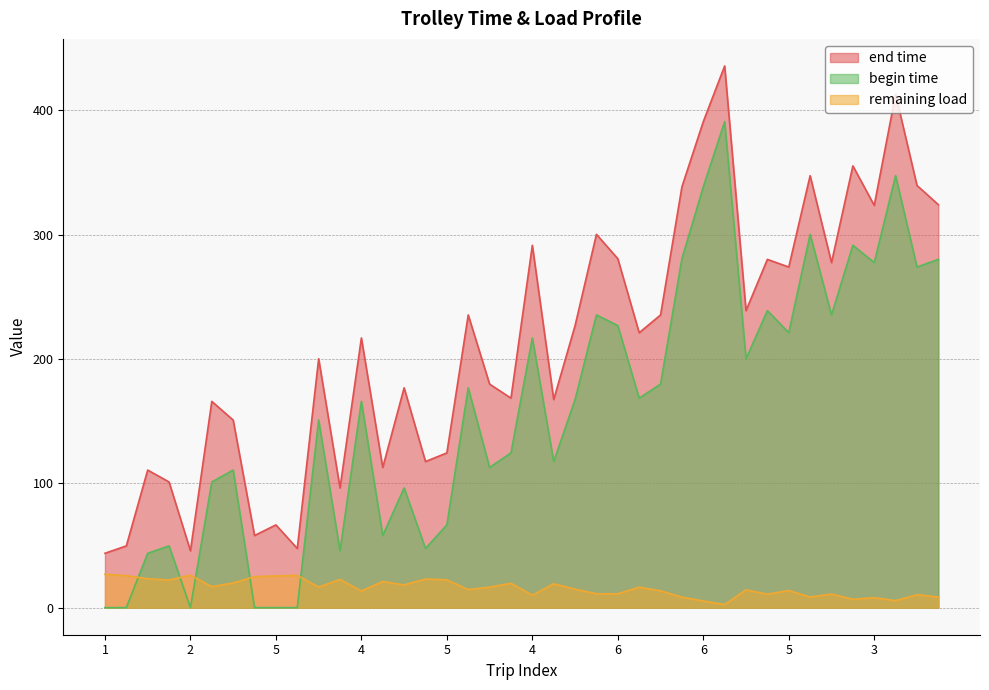

How many values in the remaining load series exceed 16?

20